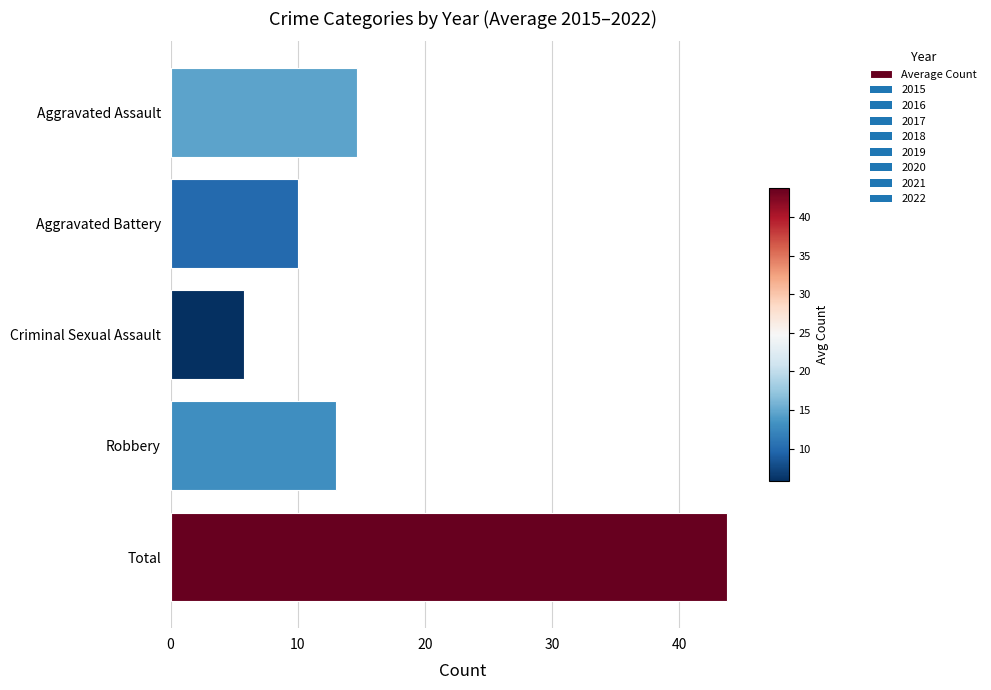

The value at Aggravated Assault is 7.1. True or false?

False